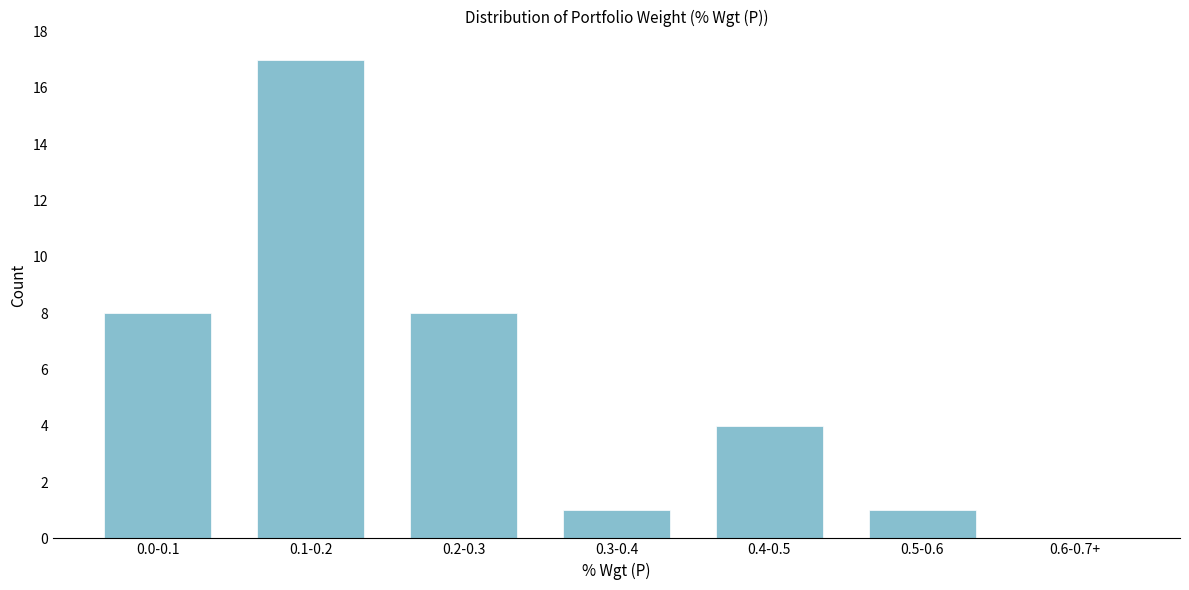

Reading left to right, list all the values displayed in this chart.

0.0-0.1=8	0.1-0.2=17	0.2-0.3=8	0.3-0.4=1	0.4-0.5=4	0.5-0.6=1	0.6-0.7+=0